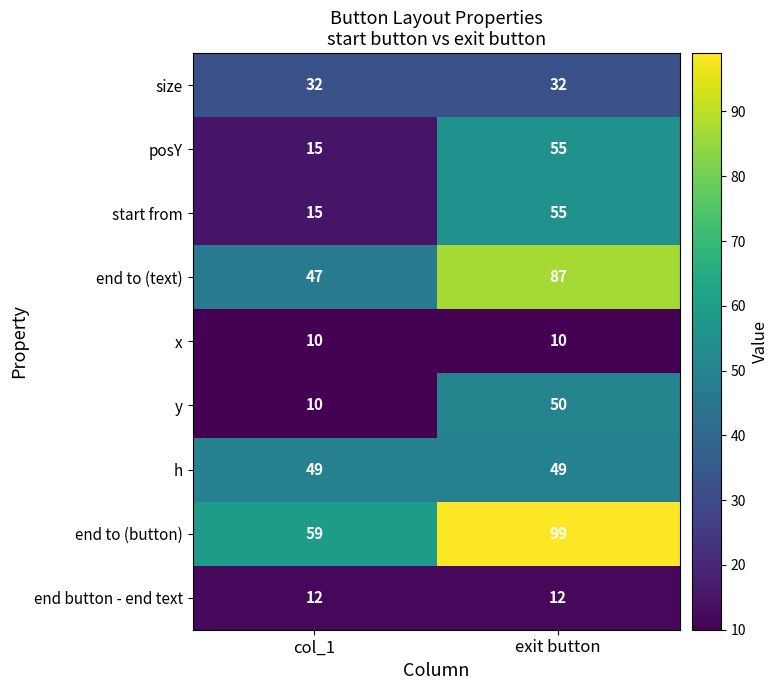

At which category is the sum across all series the highest?

exit button